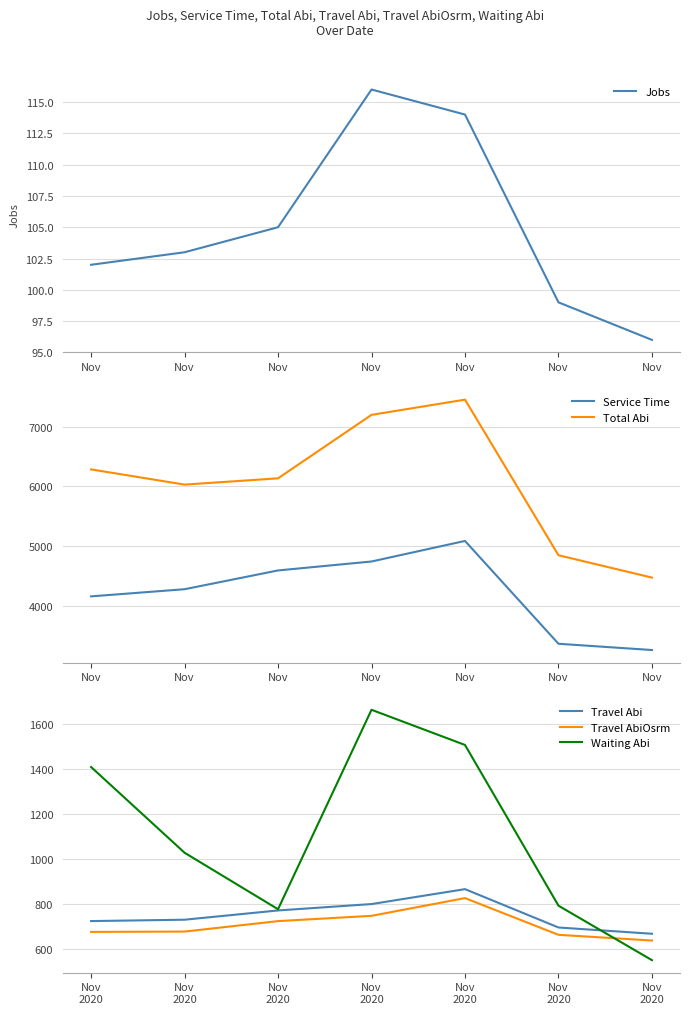

At which category does Waiting Abi reach its first local peak?

Nov 2020